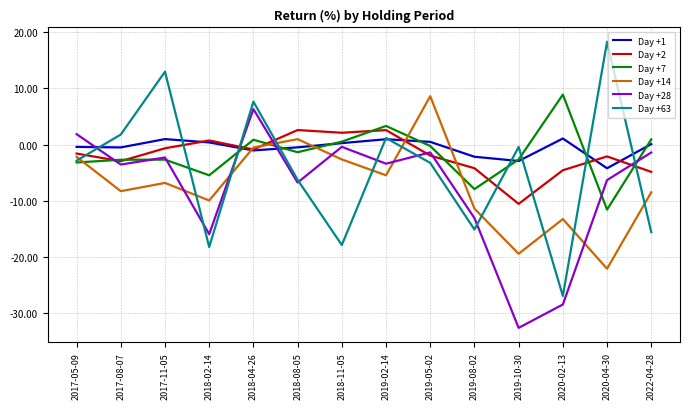

What value does the Day +63 series have at 2018-04-26?

7.7